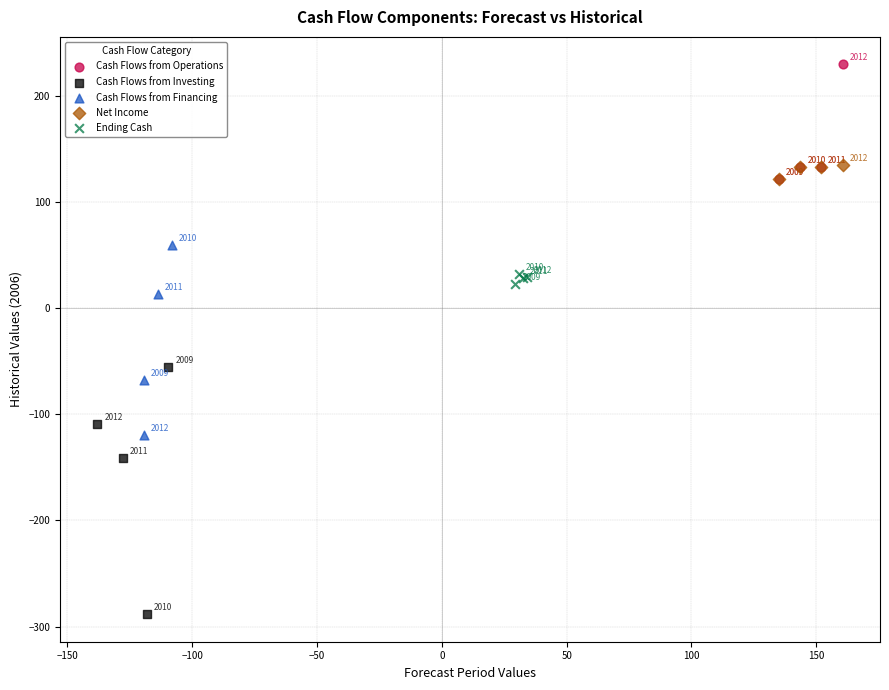

Which series contains the highest Y value?

Cash Flows from Operations